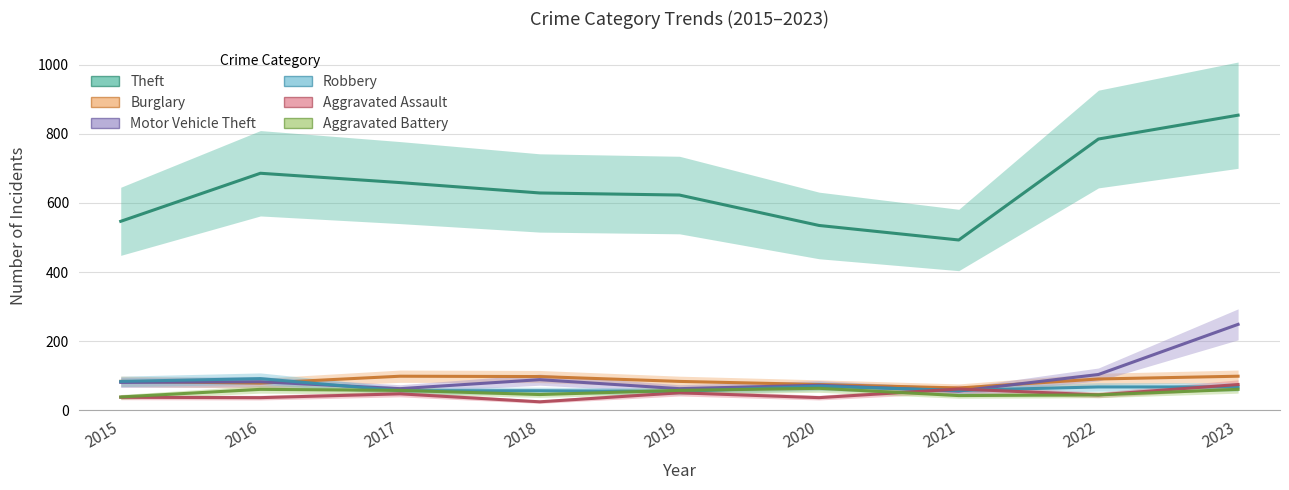

Count the number of categories in the chart.

9